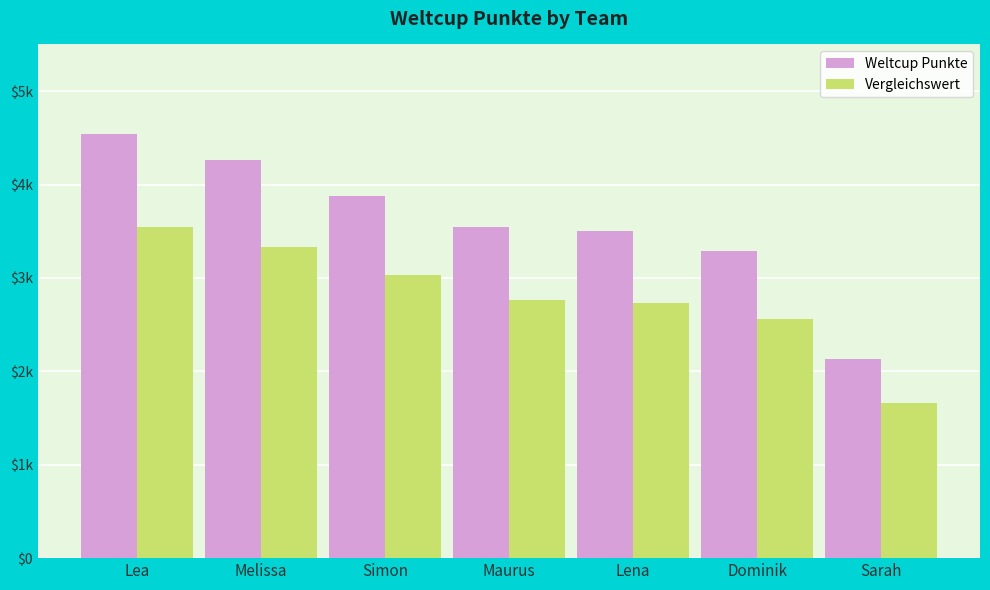

Rank the series by their maximum value, from highest to lowest.

Weltcup Punkte, Vergleichswert